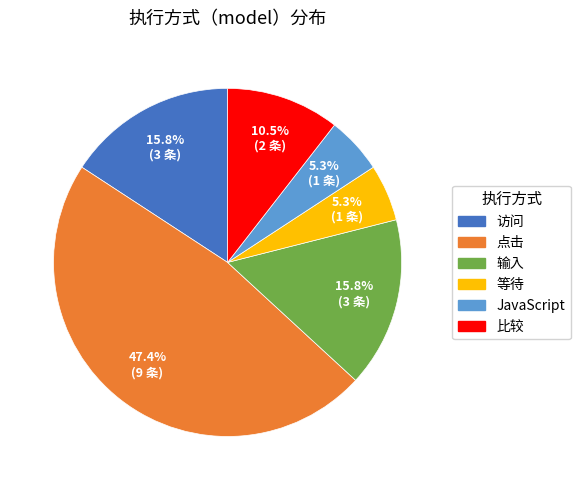

Approximately how many times larger is the value at 输入 compared to 等待?

3.0